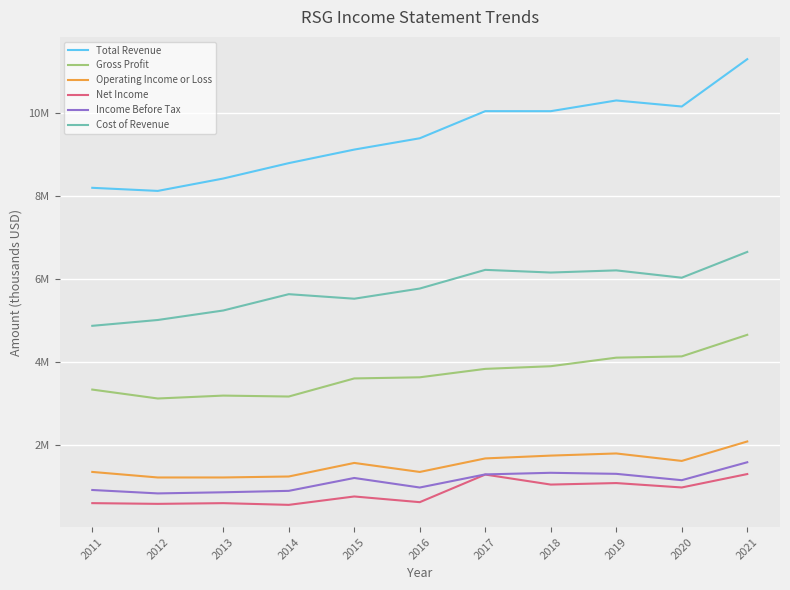

What are all the series names shown in the legend?

Total Revenue, Gross Profit, Operating Income or Loss, Net Income, Income Before Tax, Cost of Revenue